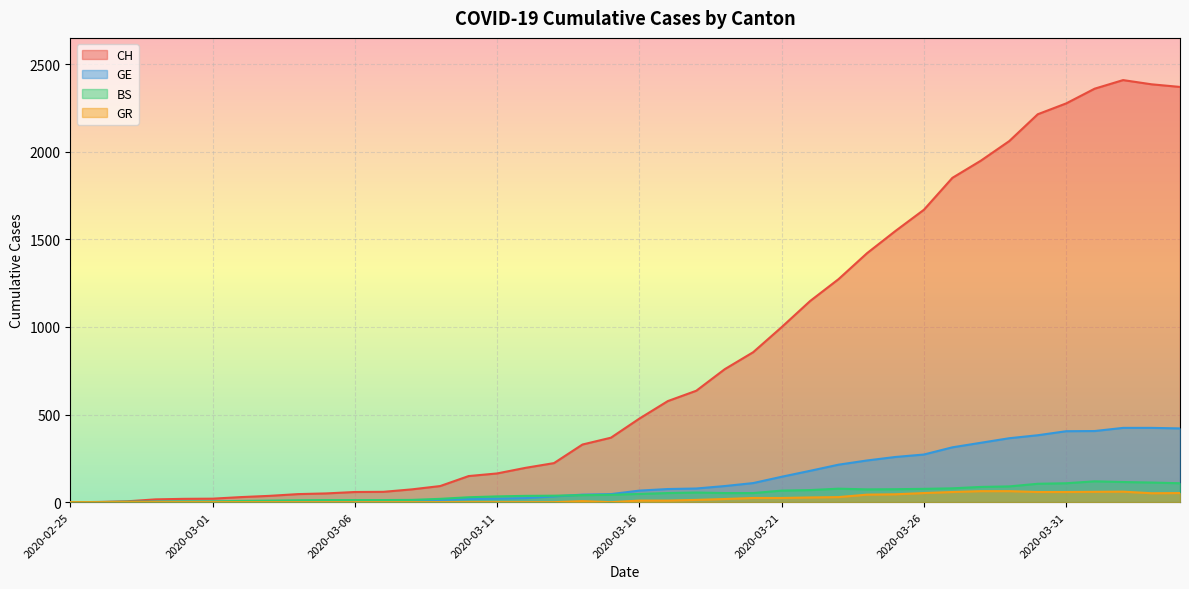

What is the difference between the highest and lowest values at 2020-03-31?

2218